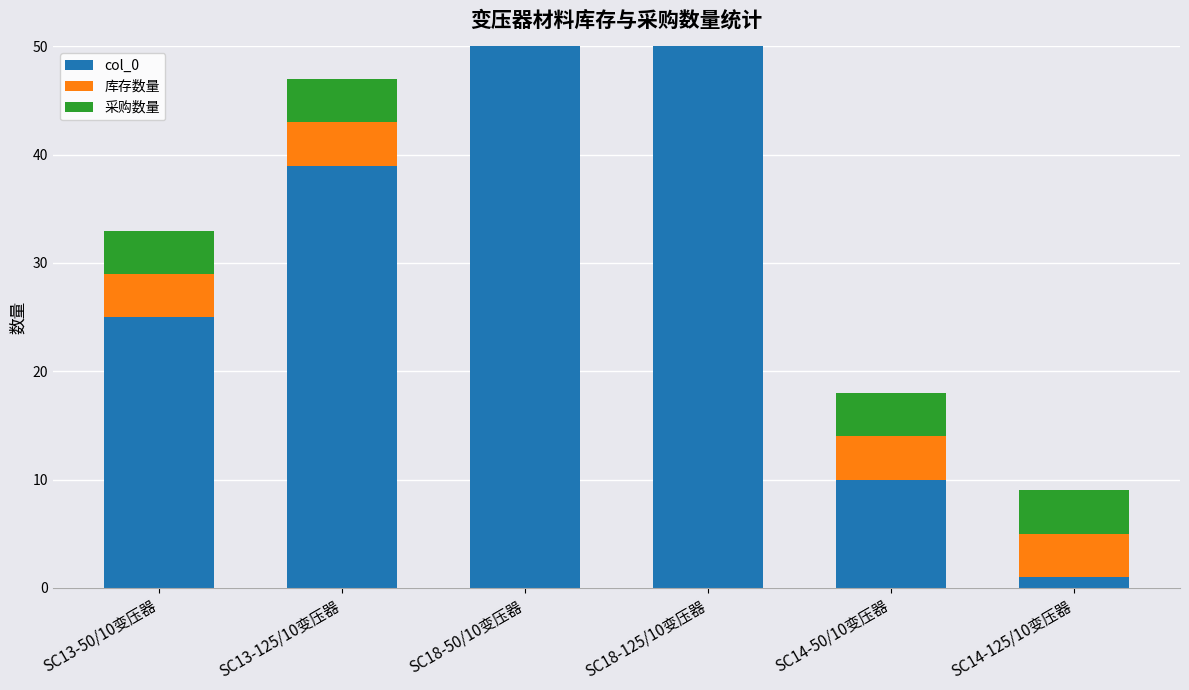

What is the sum of all col_0 values?

186